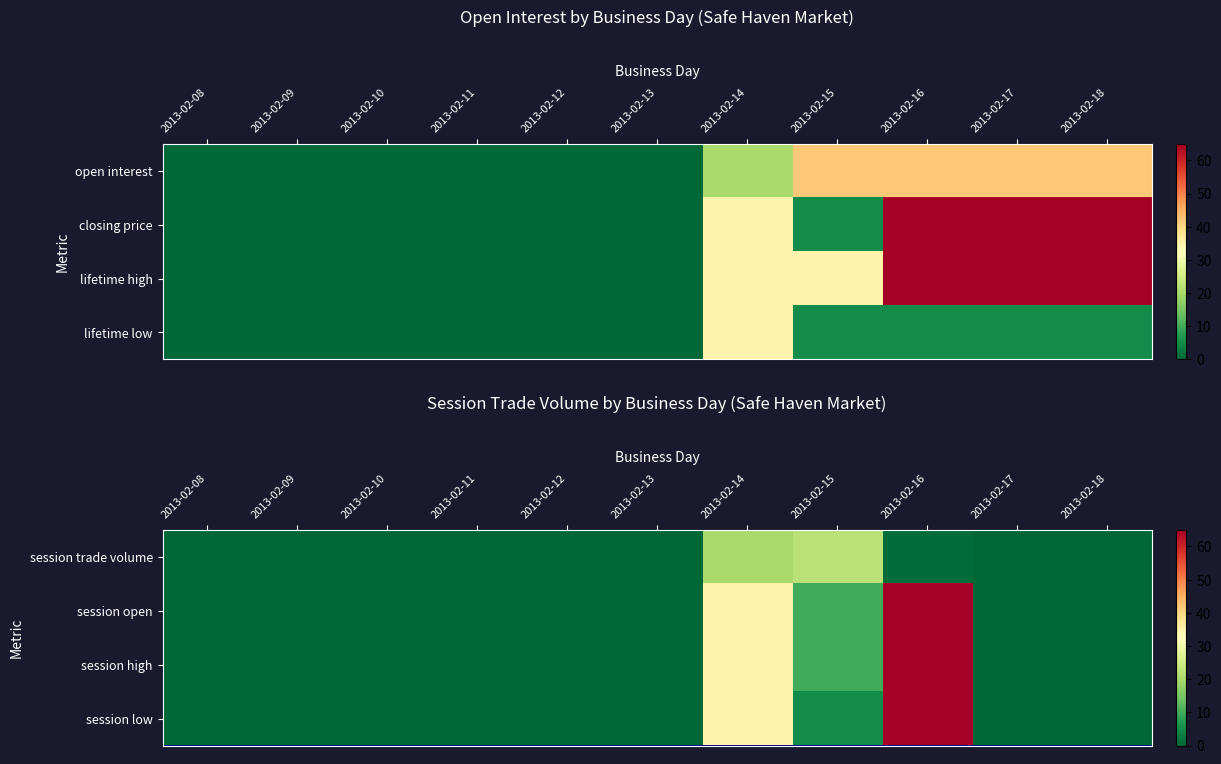

Is it true that session high equals 41 at 2013-02-18?

False